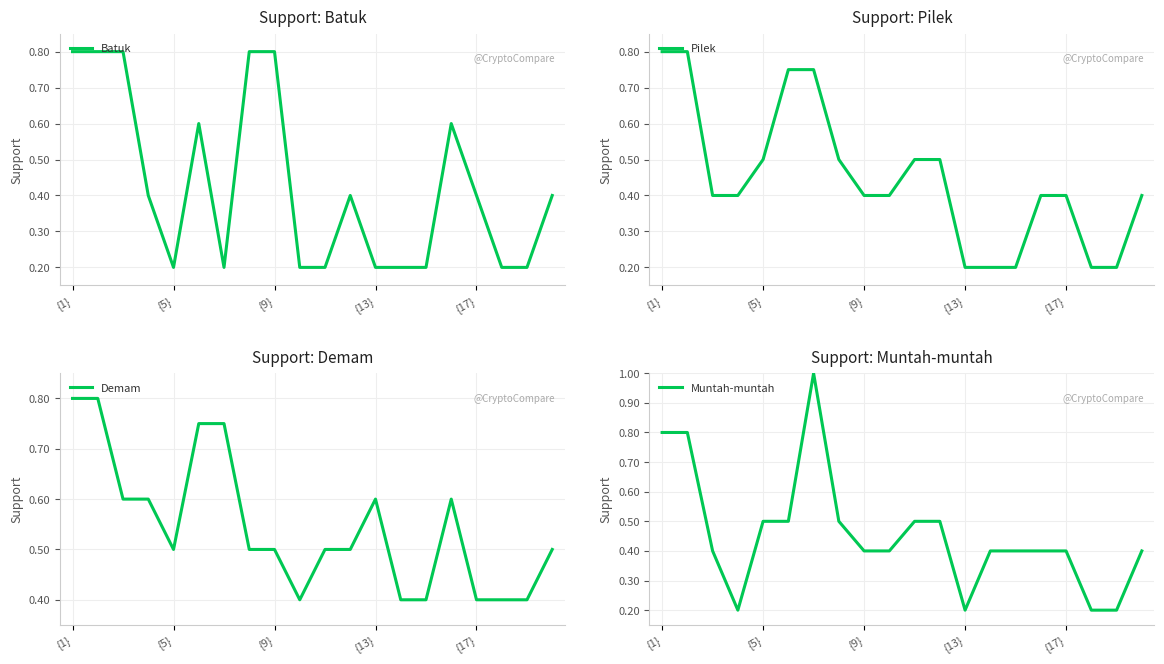

Does the chart display data point markers on the line(s)?

No